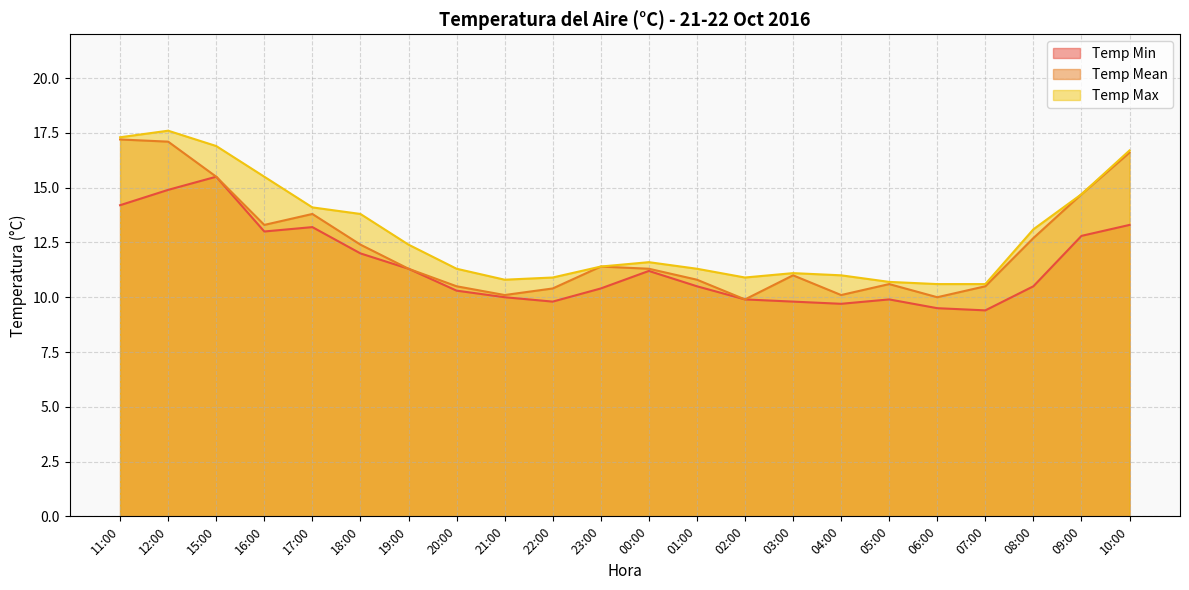

Rank the series at 11:00 from lowest to highest value.

Temp Min, Temp Mean, Temp Max